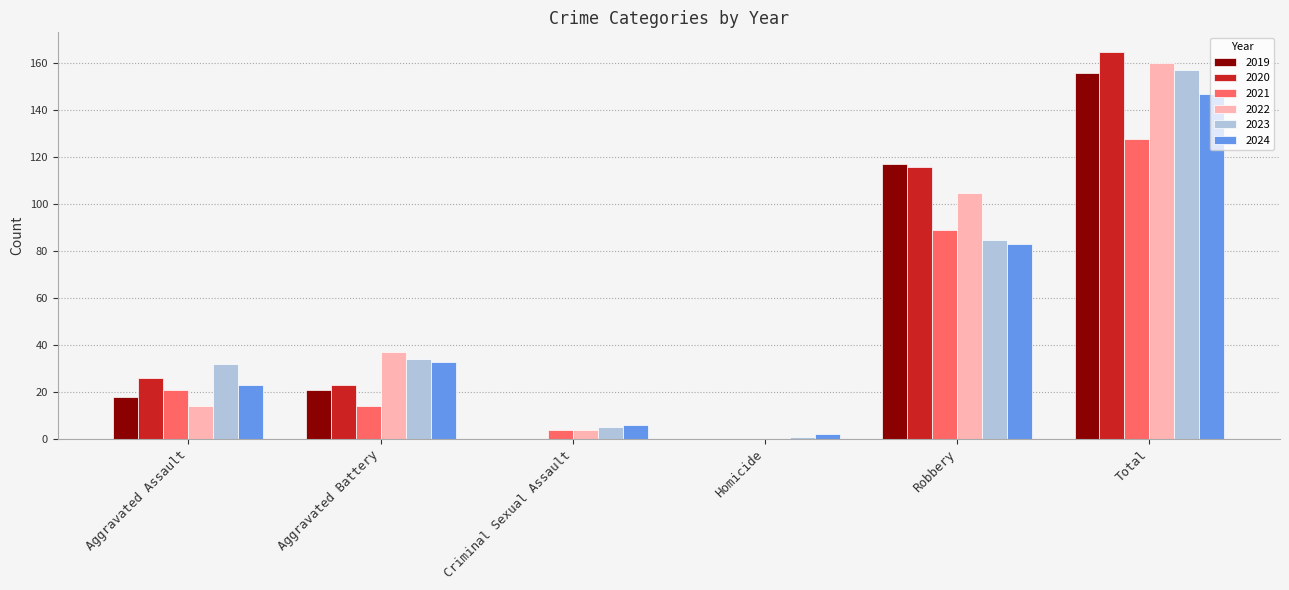

What is the spread (max minus min) of values at Robbery?

34